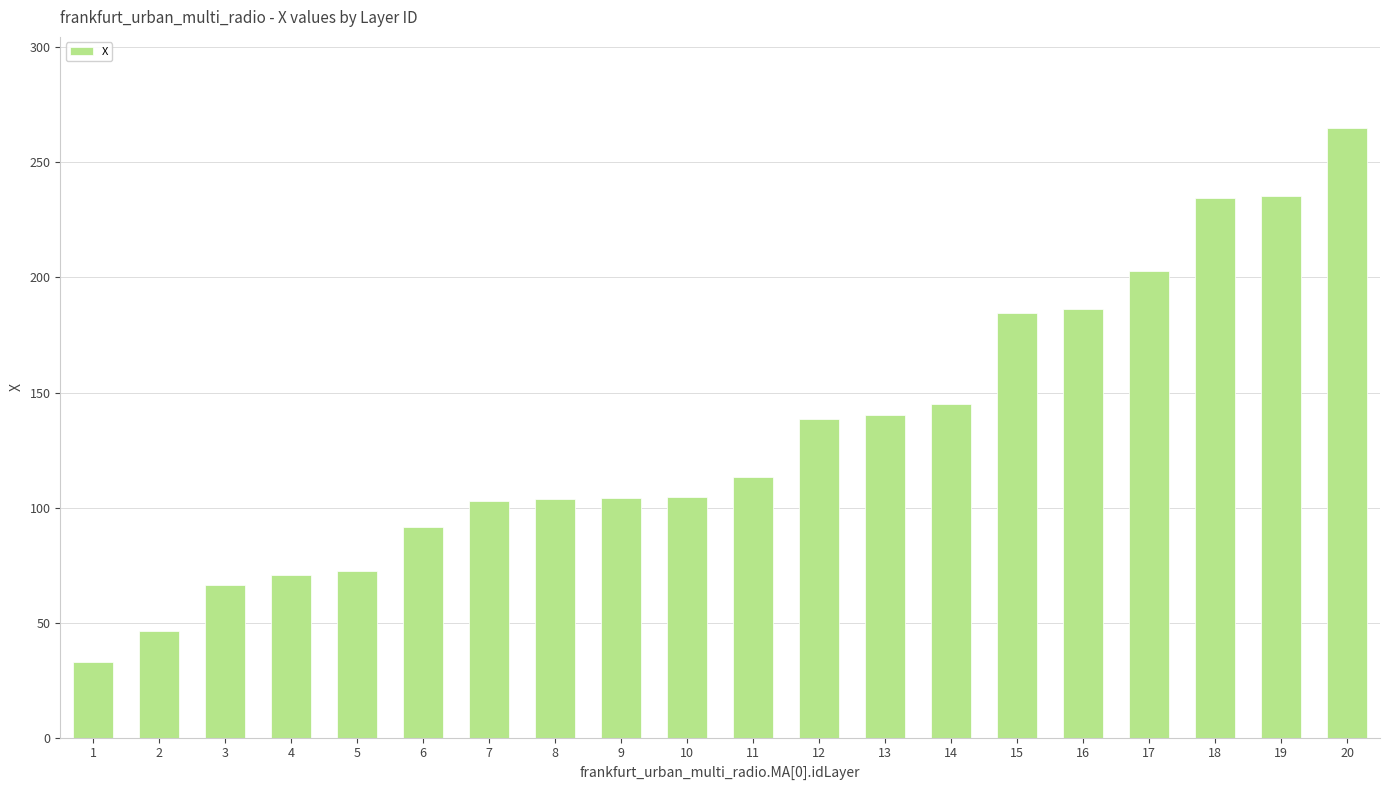

Approximately how many times larger is the value at 5 compared to 2?

1.6